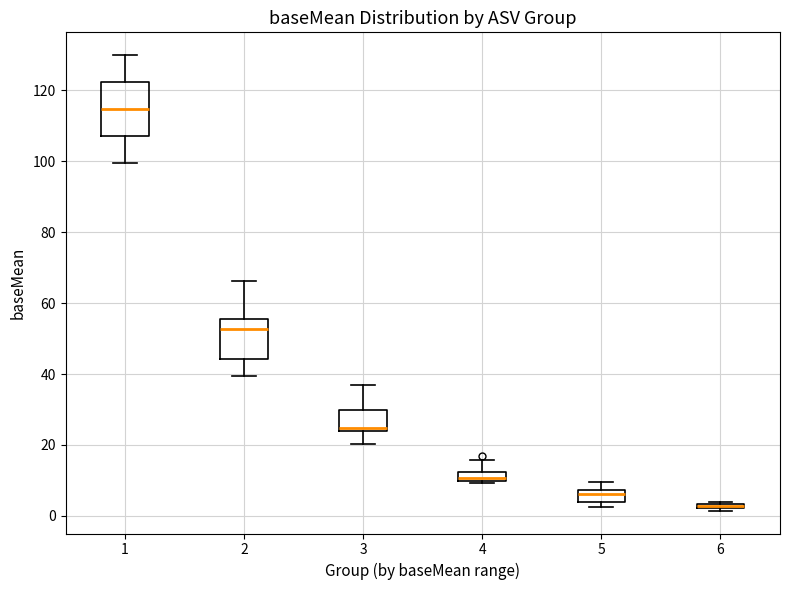

Which box has the highest median line?

1